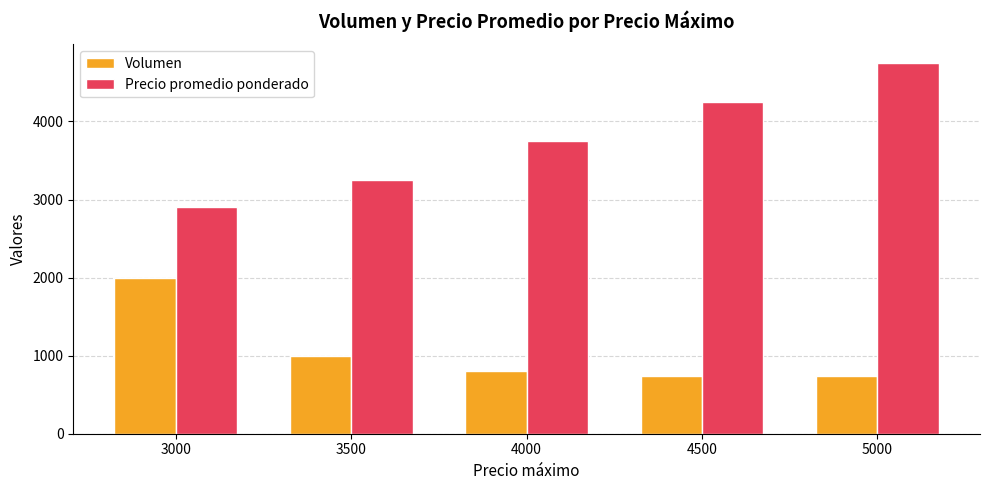

True or false: Precio promedio ponderado has a value of 3250 at 3500.

True